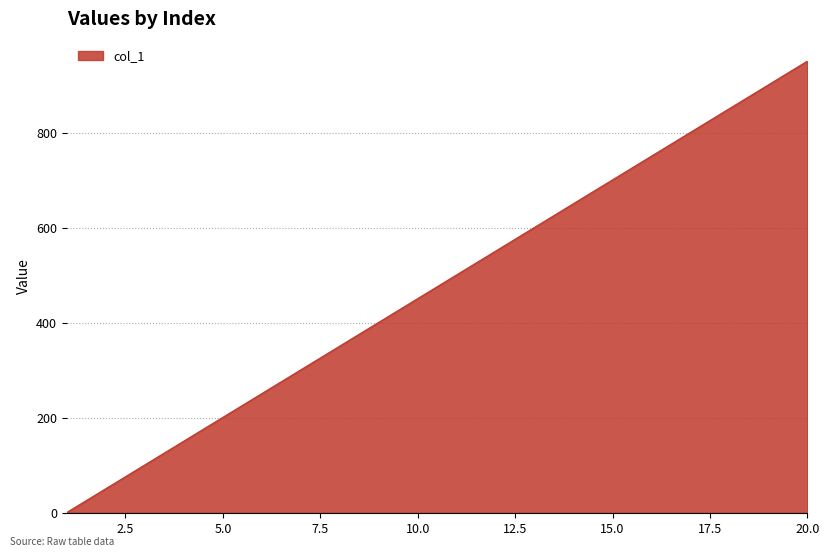

Reading left to right, transcribe all the data shown in this chart.

1	51	101	151	201	251	301	351	401	451	501	551	601	651	701	751	801	851	901	951